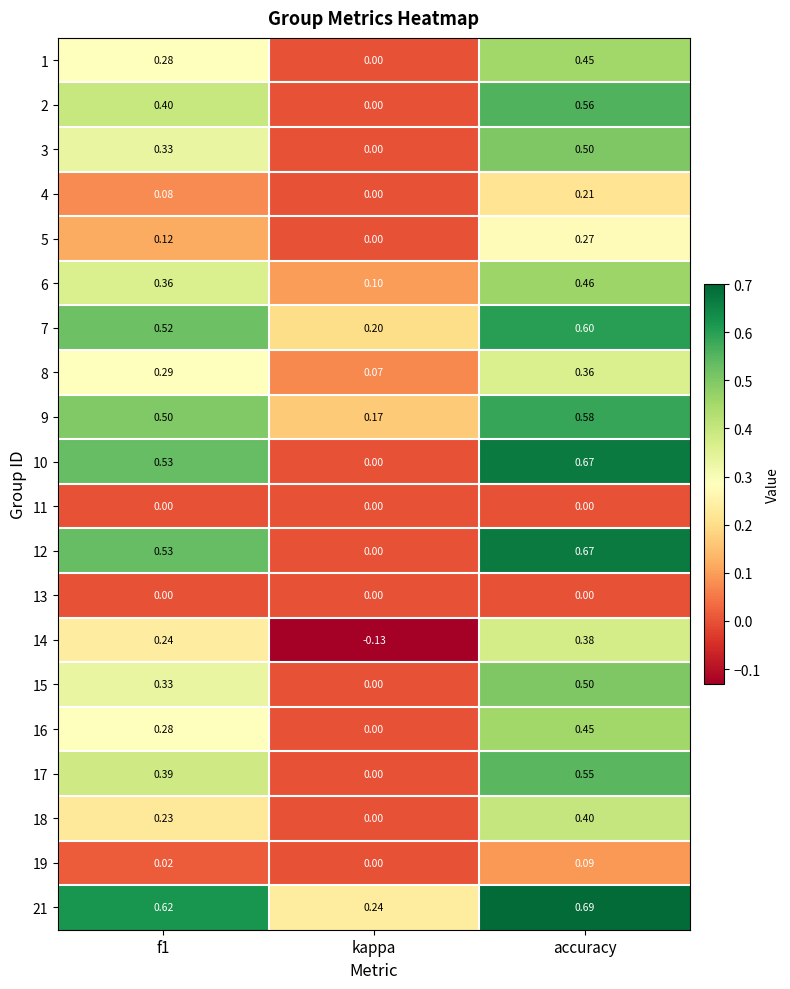

At which label does 12 reach its peak?

accuracy